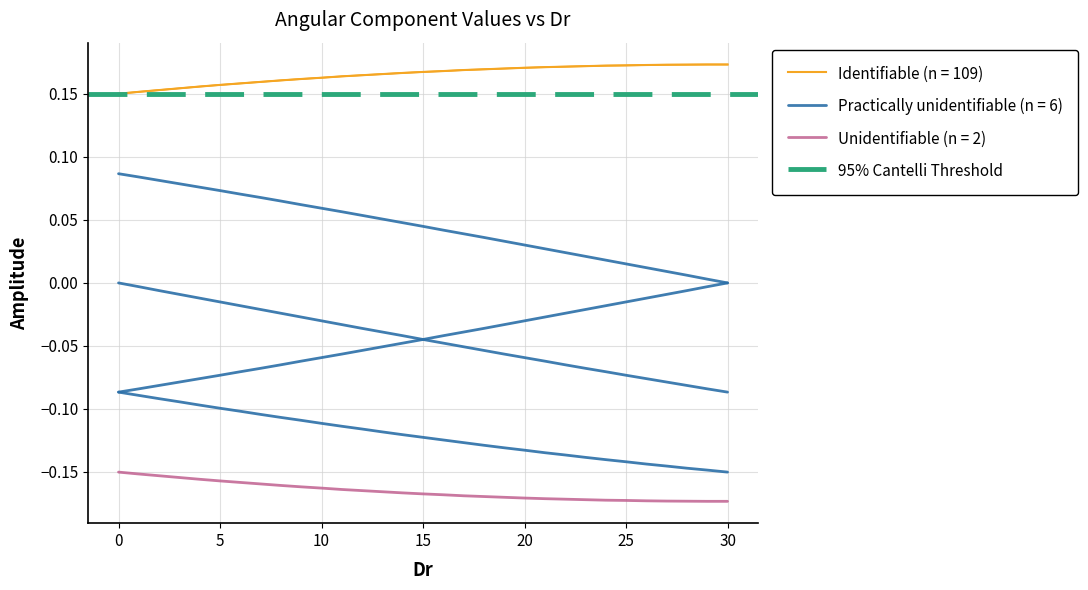

What is the average value of the 210 series?

-0.1